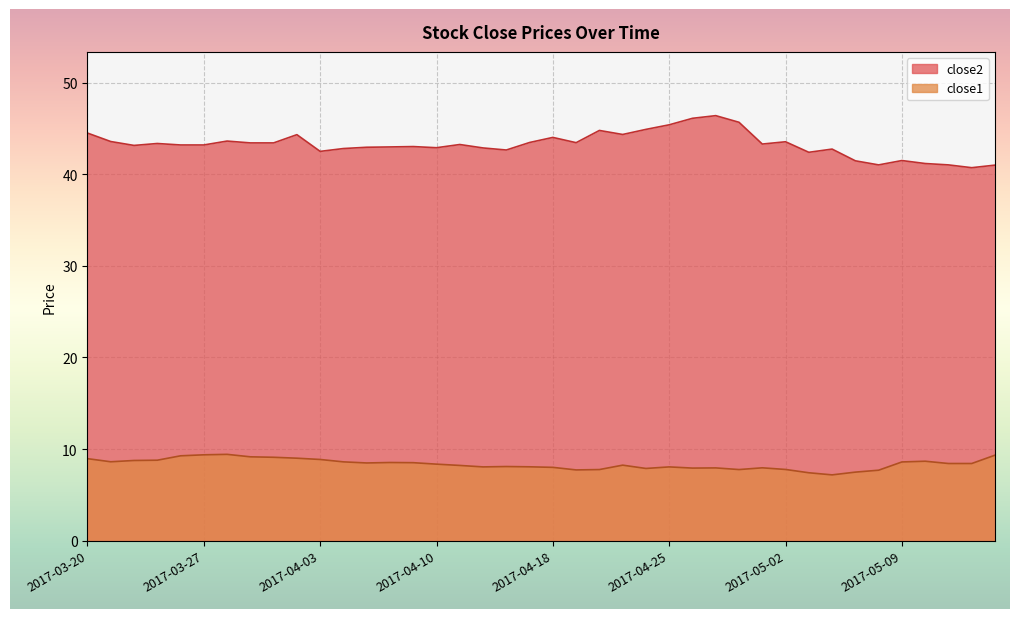

Between 2017-03-28 and 2017-05-08, which series saw the biggest shift?

close2